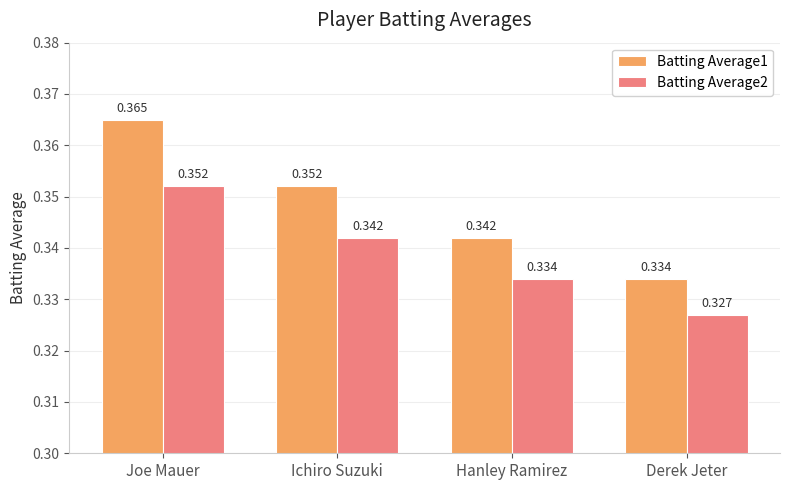

What is the total value across all series at Hanley Ramirez?

0.7